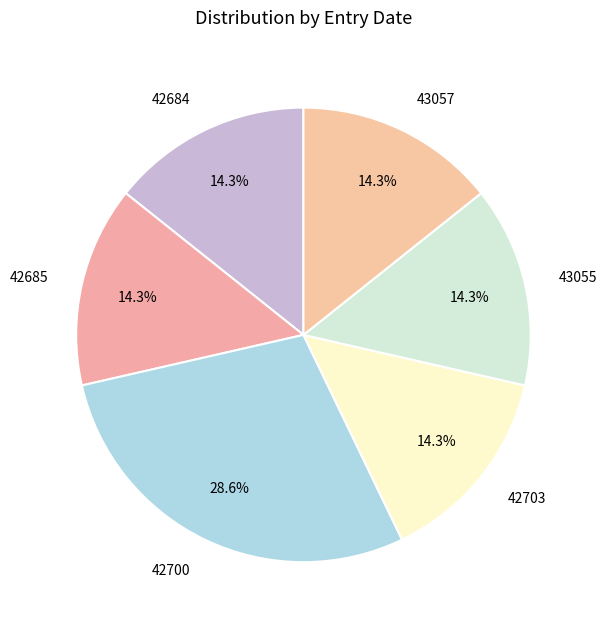

What is the total percentage of 43055 and 42700?

42.9%